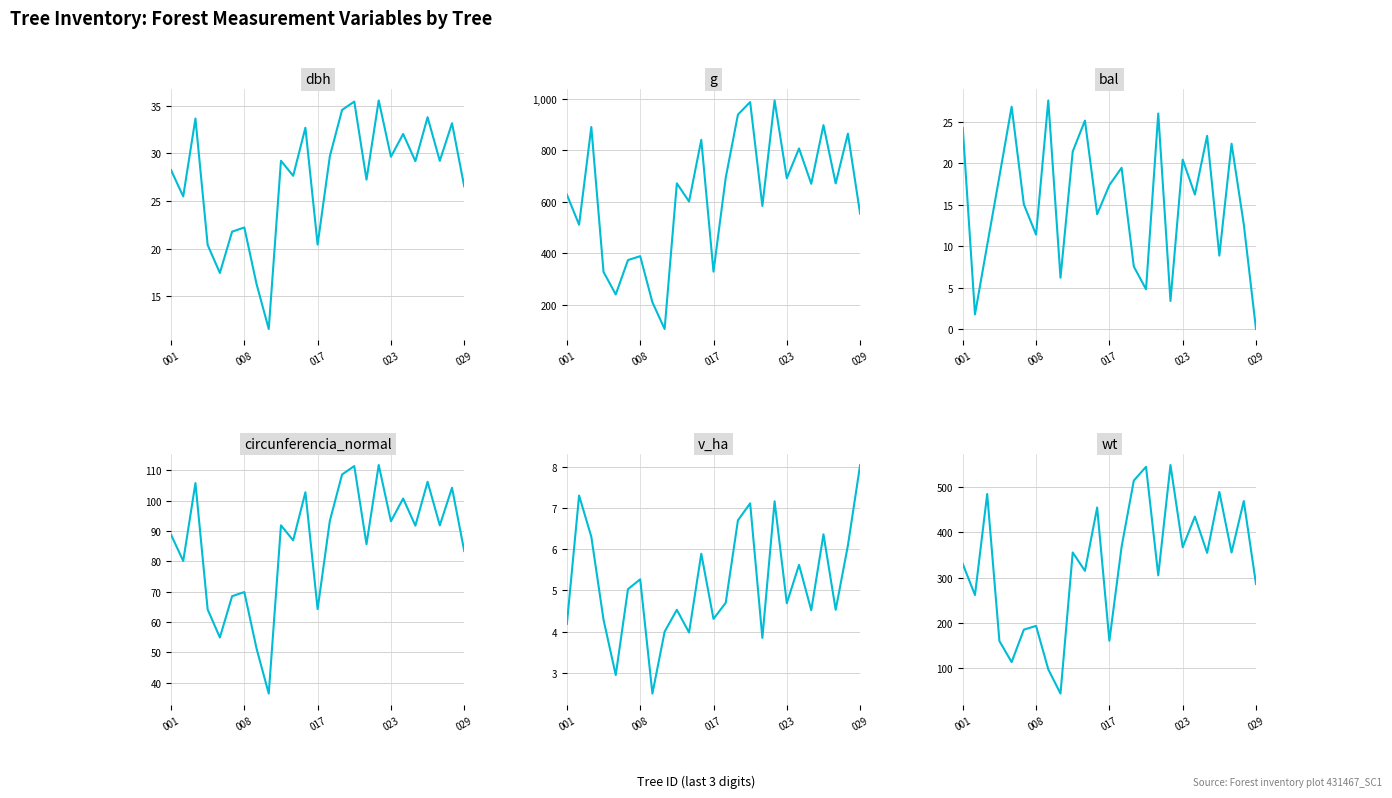

Which series has the widest spread of values?

g